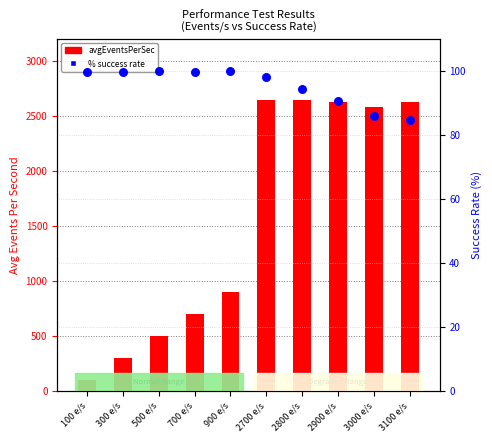

Which series has the largest Y range (max minus min)?

avgEventsPerSec